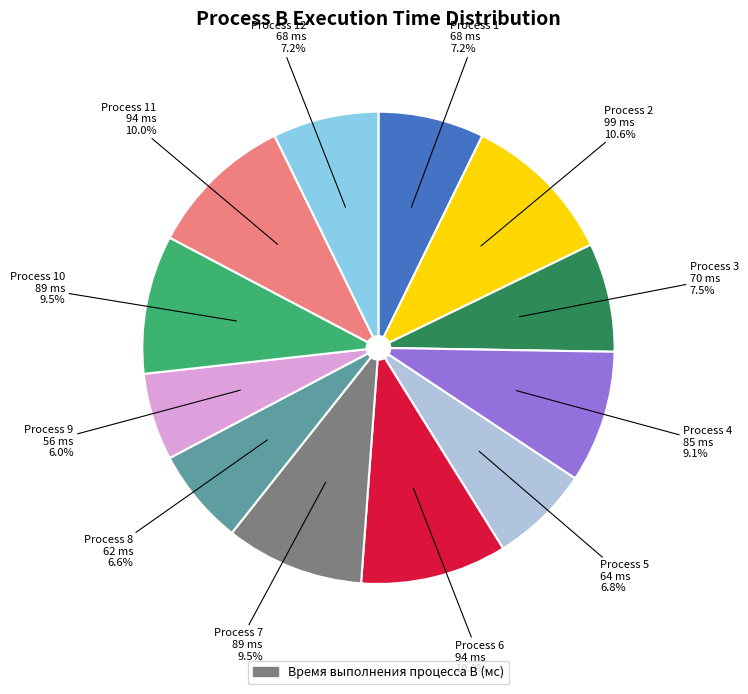

Does any single category account for the majority?

No